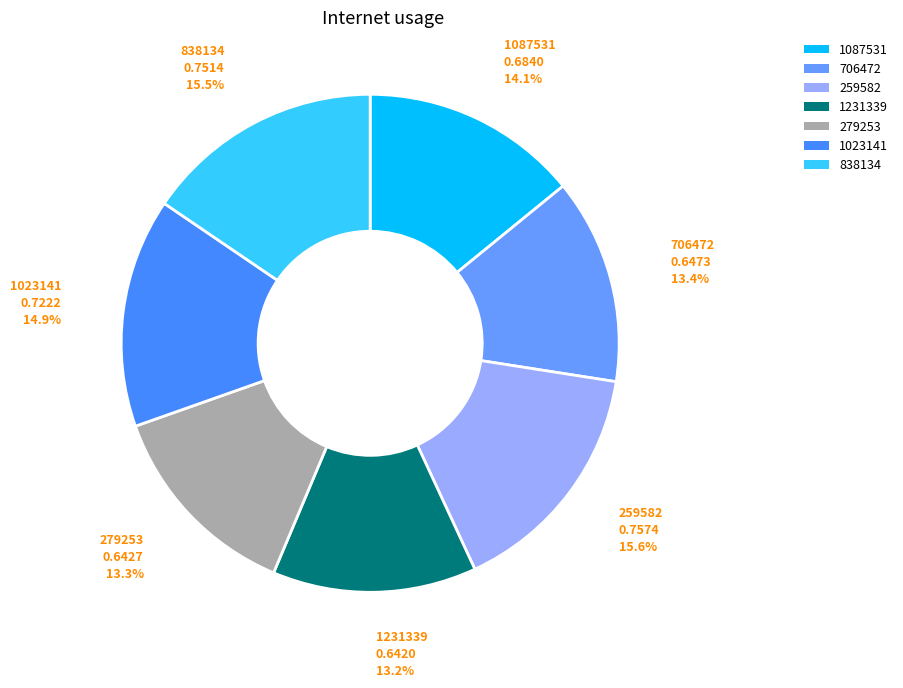

Is 1087531 the majority of the pie?

No